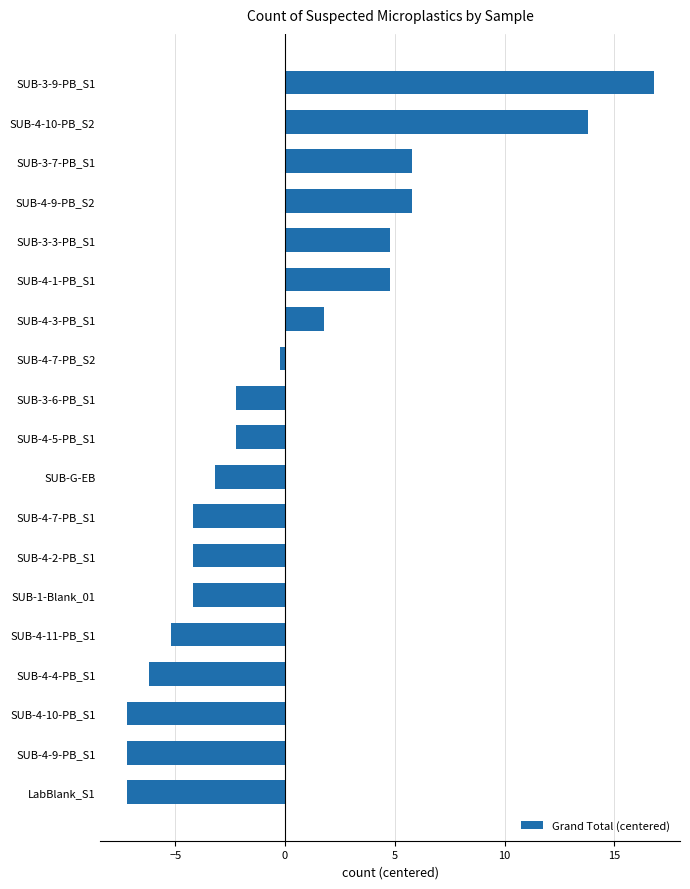

What is the difference between the maximum and minimum values?

24.0